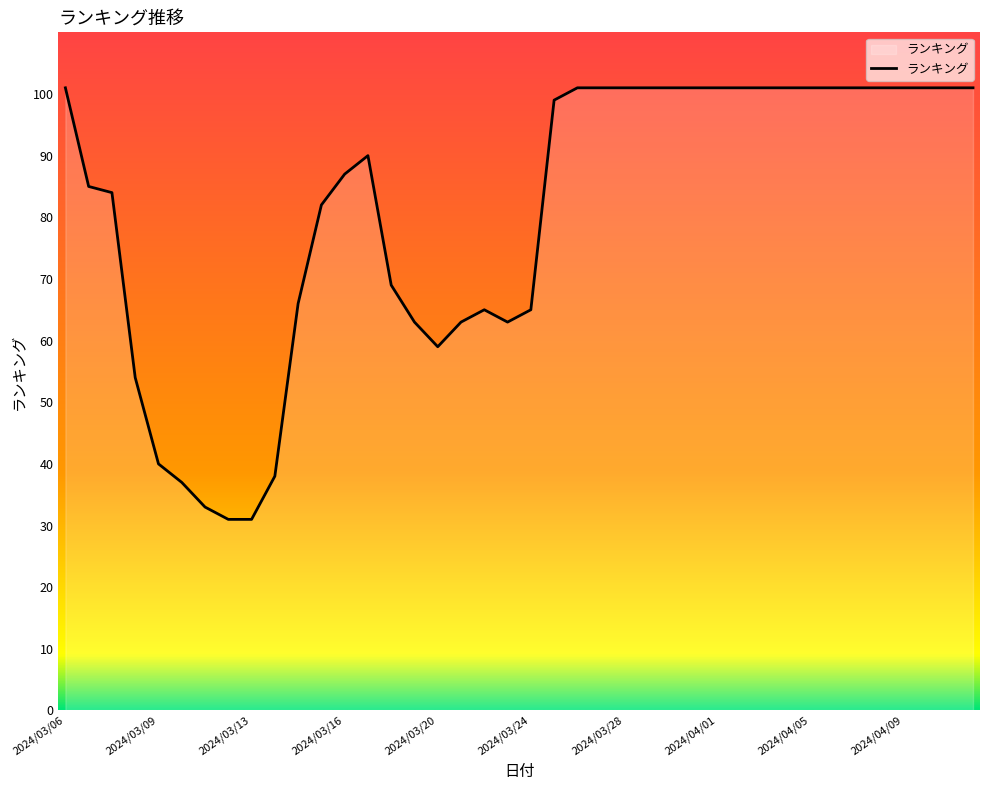

What is the difference between the maximum and minimum values?

70